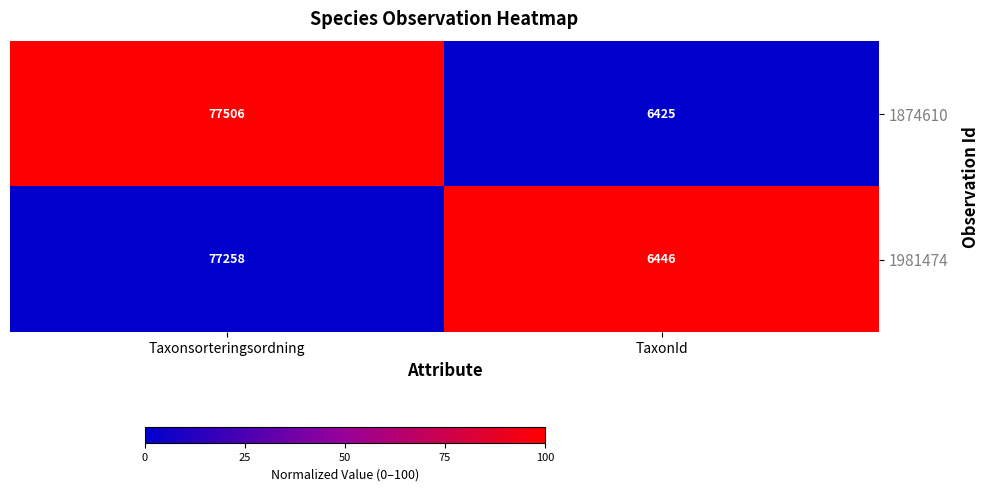

What is the approximate value of 1874610 at TaxonId?

6425